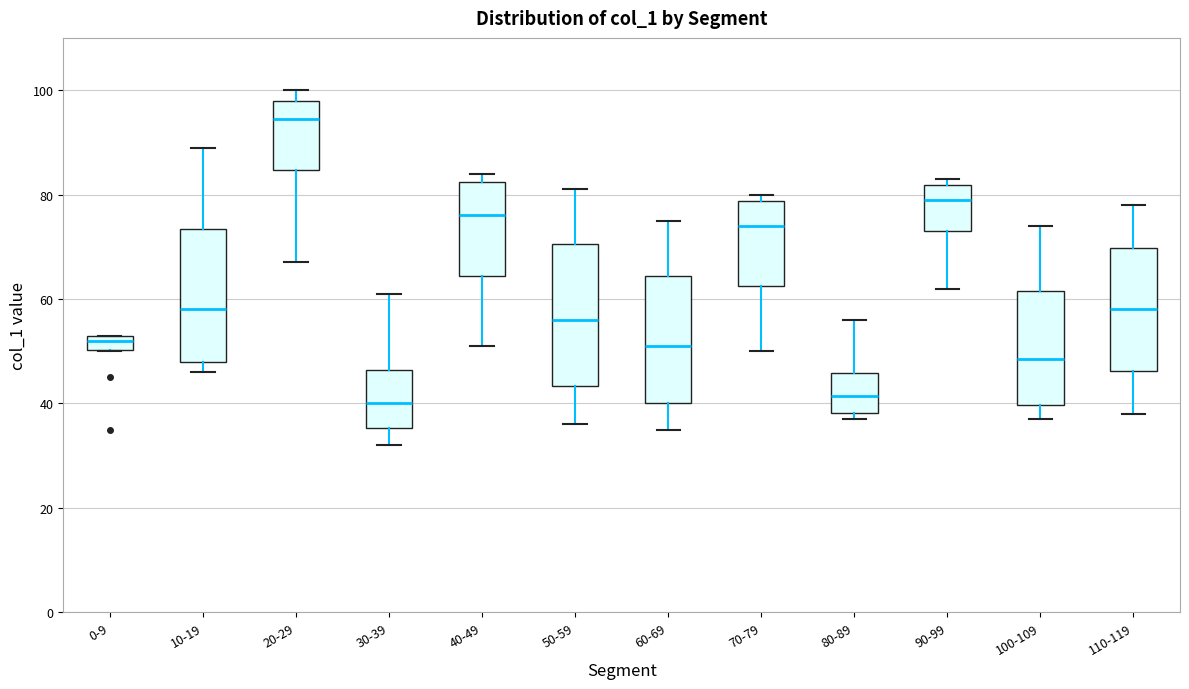

Which box's median line is the highest?

20-29